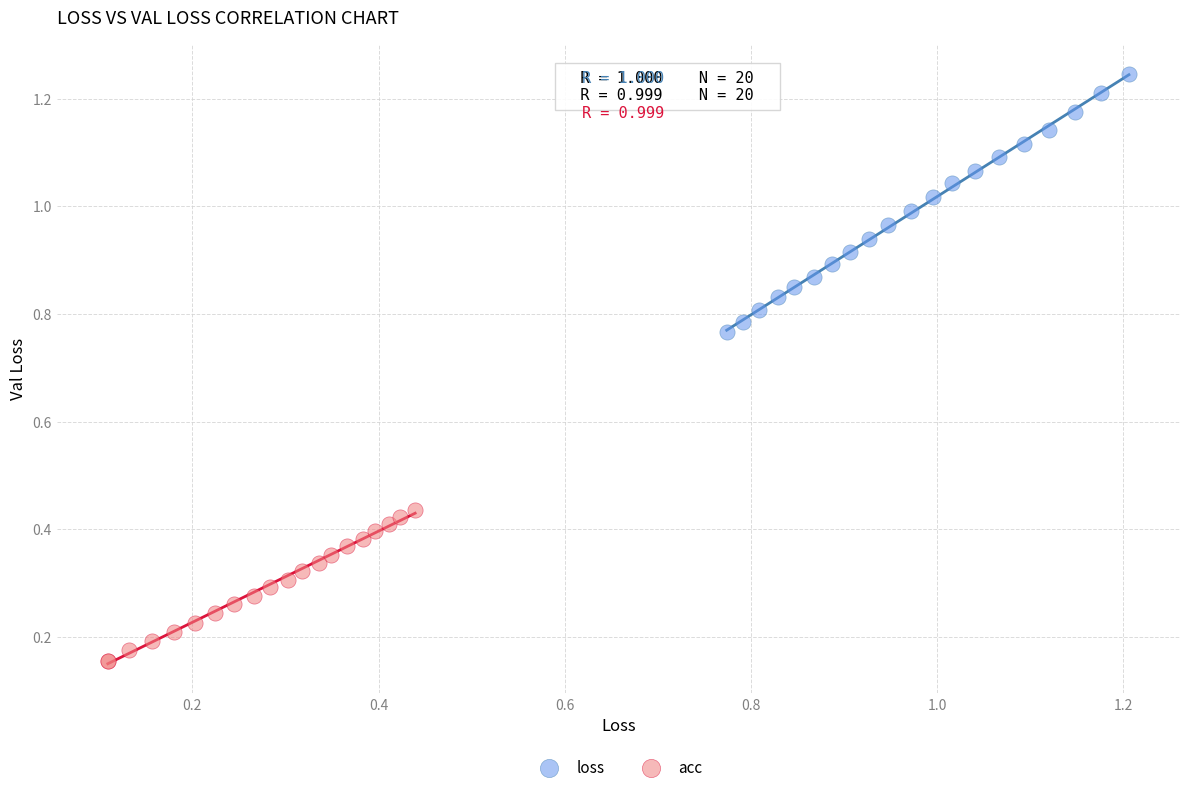

Which series reaches the maximum Y coordinate?

loss